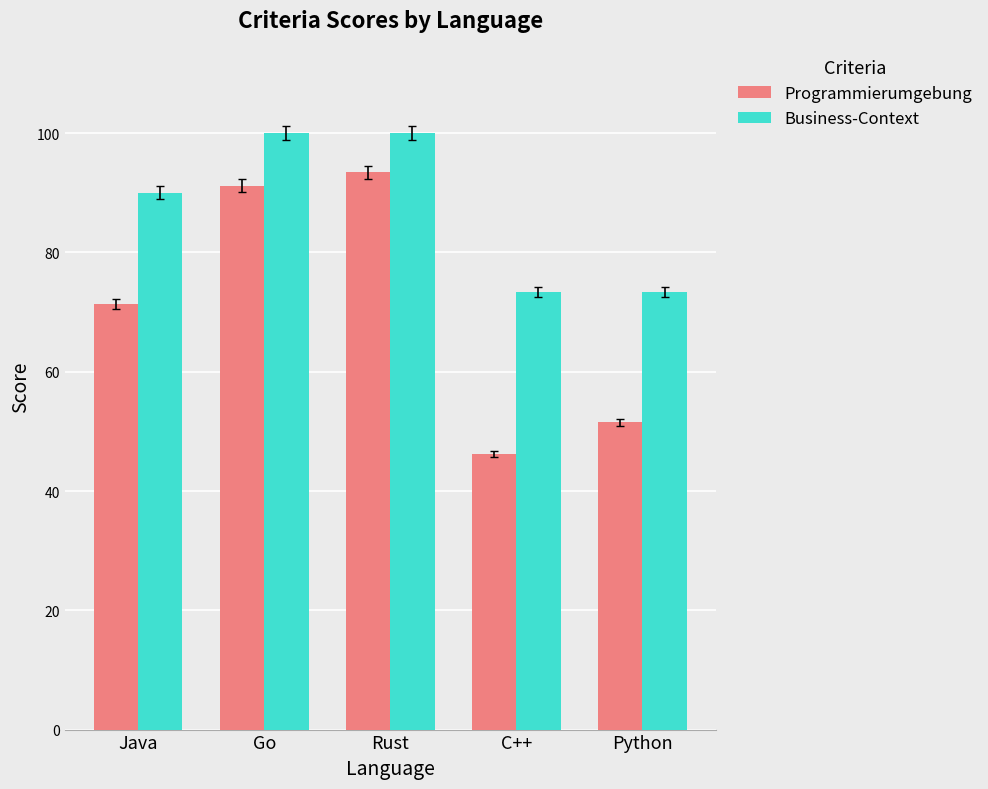

What is the greatest value displayed?

100.0